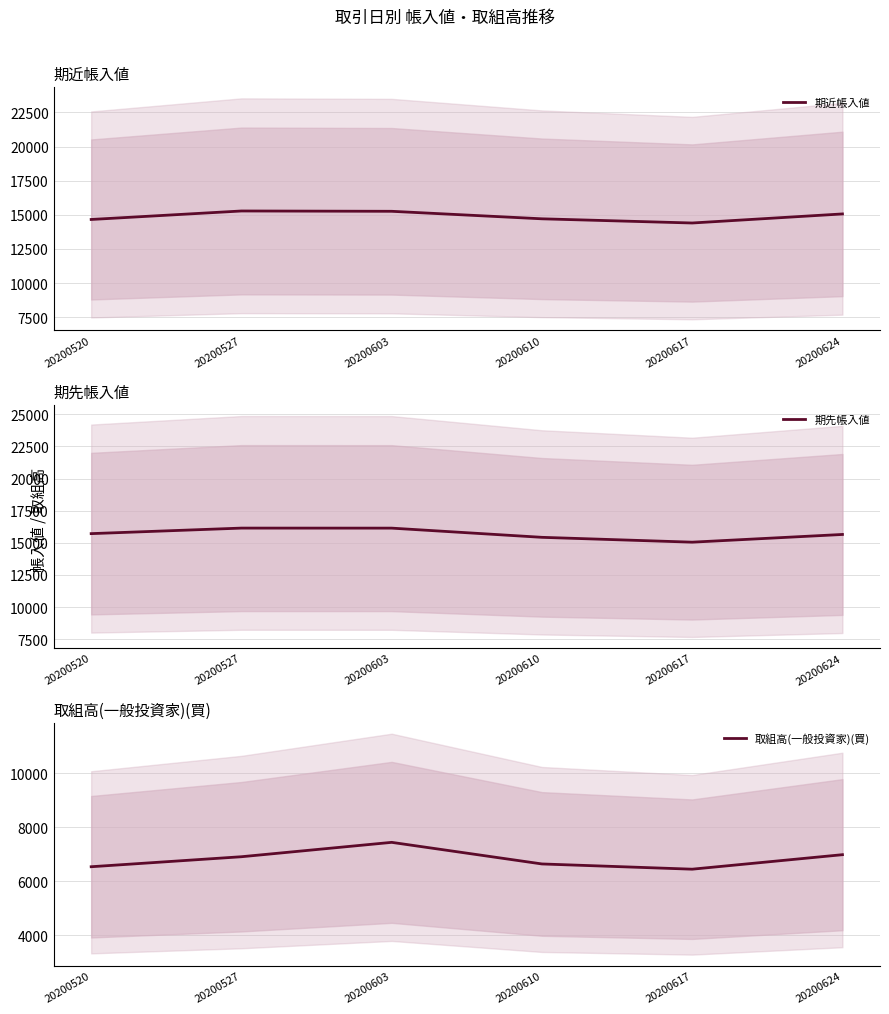

At which category is the sum across all series the highest?

20200603